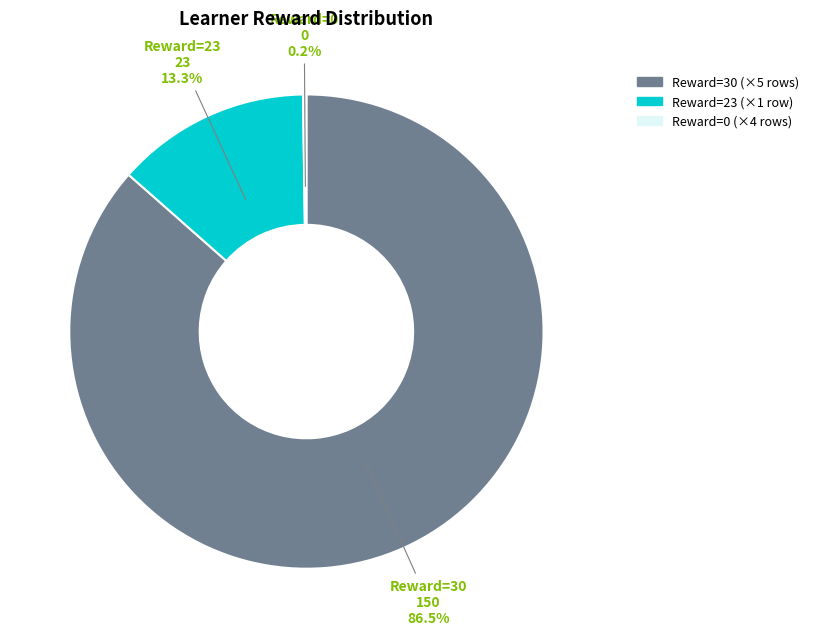

What is the largest slice in the pie chart?

Reward=30 (×5 rows)